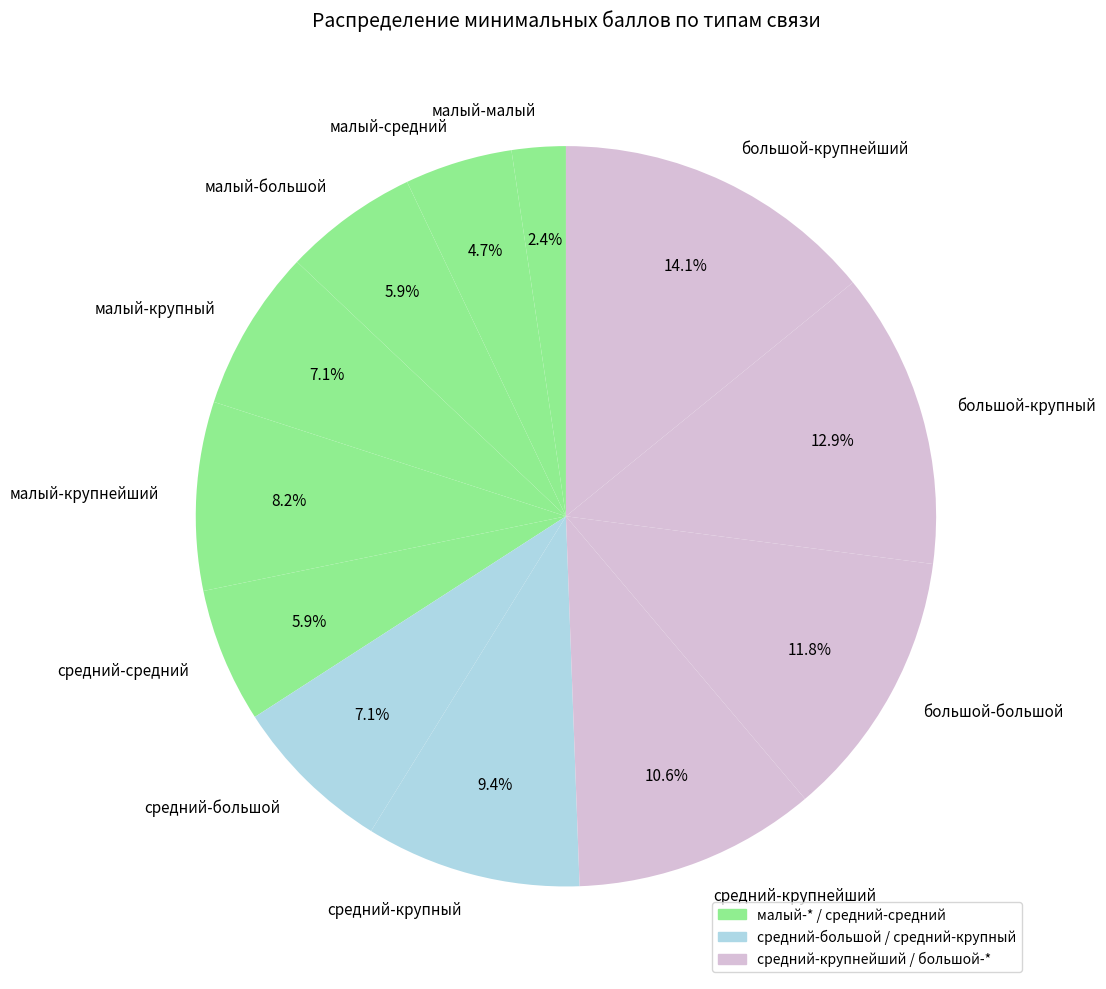

What is the ratio of the value at большой-крупный to the value at малый-крупный?

1.8